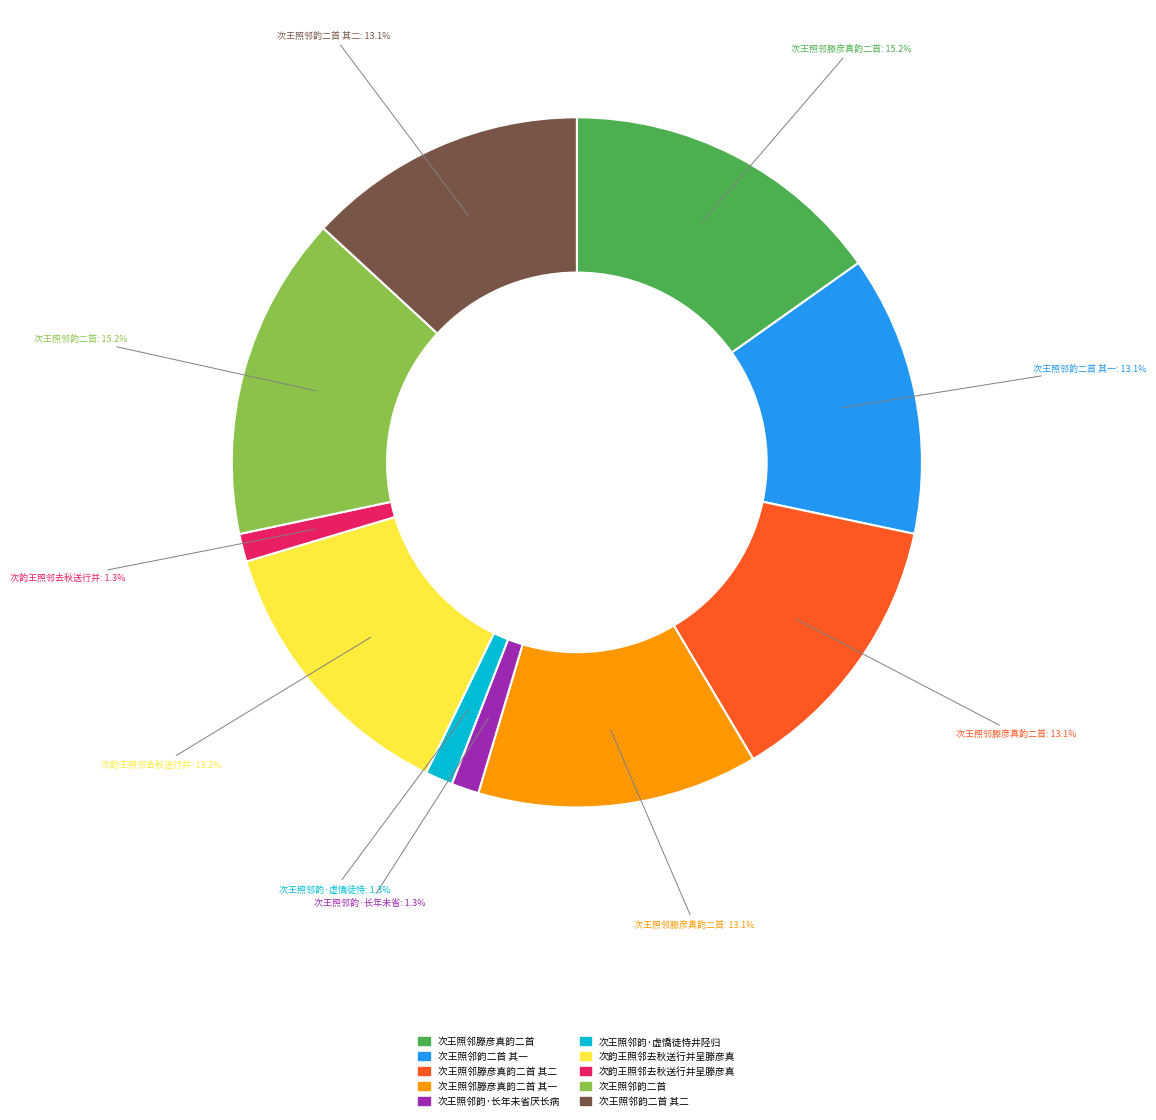

How many slices are in this pie chart?

10